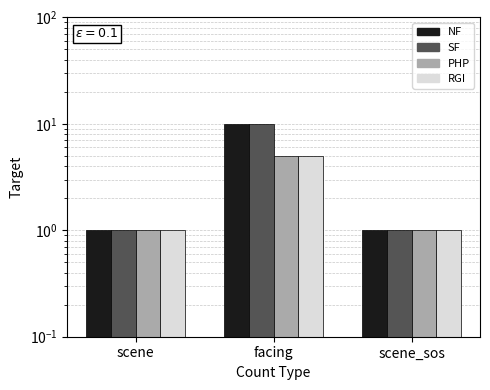

What are all the series names shown in the legend?

NF, SF, PHP, RGI